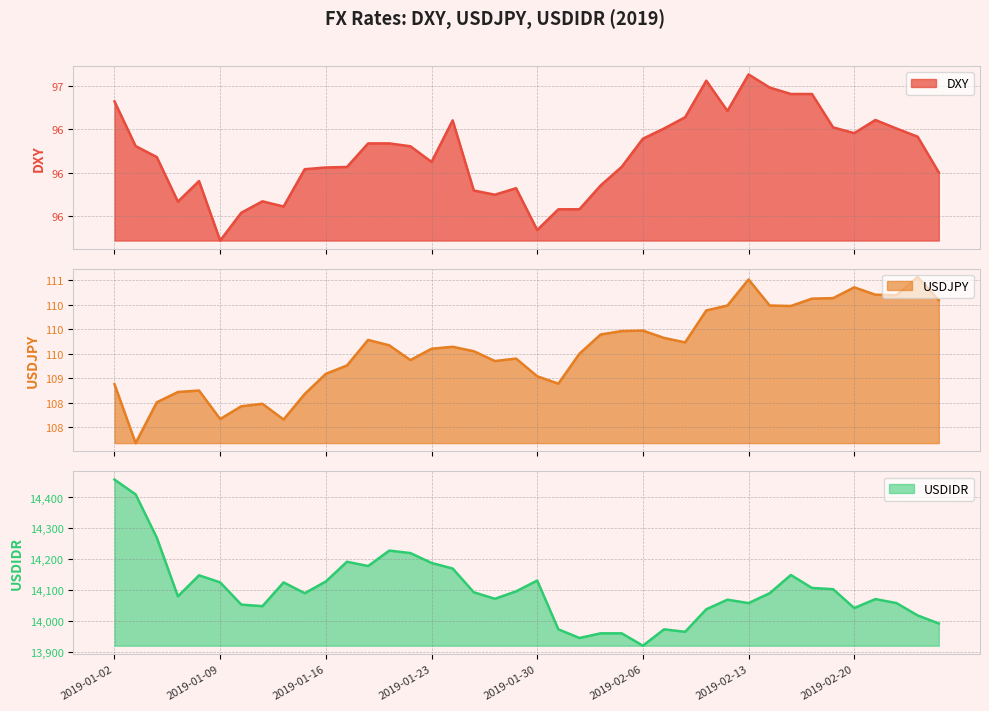

At how many categories does at least one series exceed 985?

40